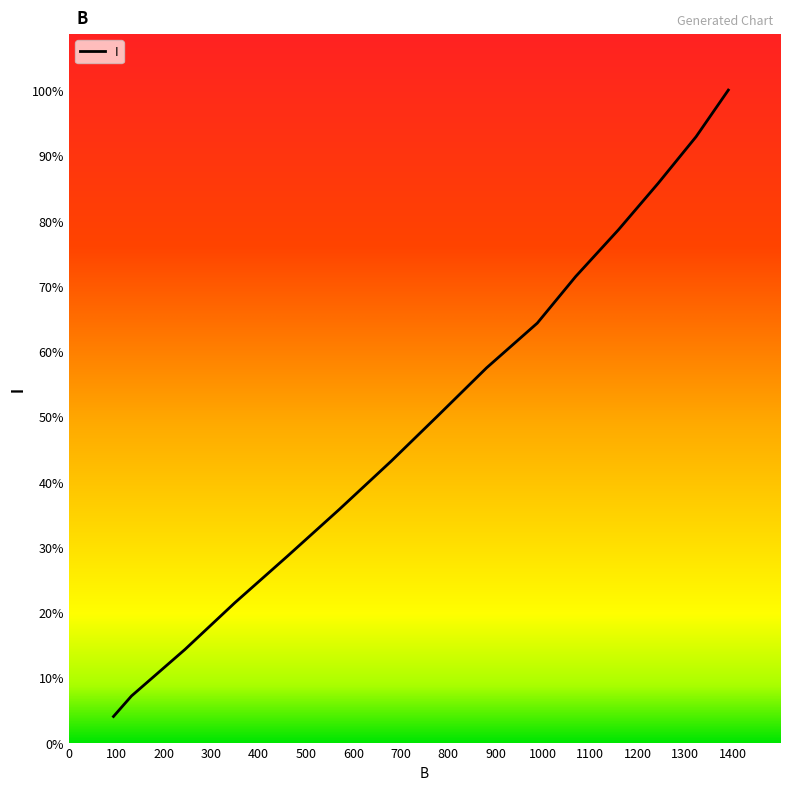

Is this an area chart (filled region under the line)?

No